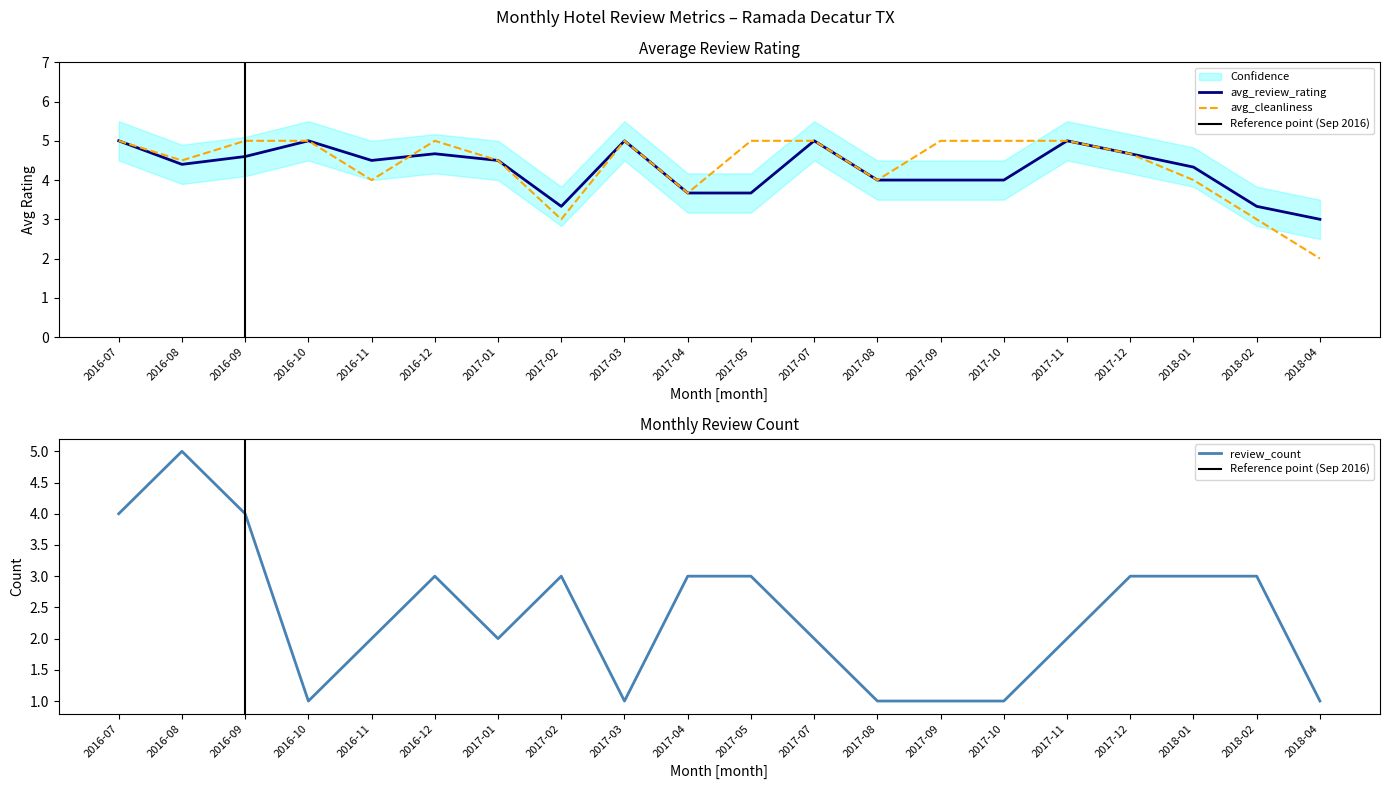

Does the chart have visible grid lines?

No